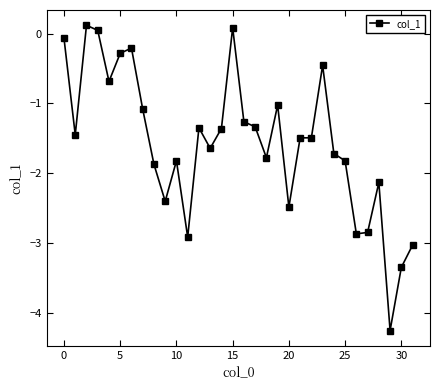

How many data points are less than -1?

24